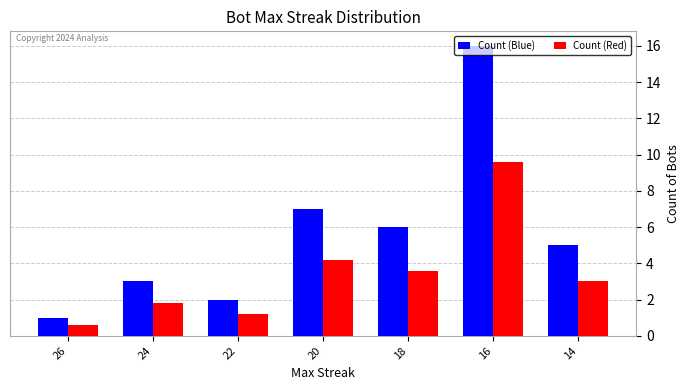

Reading left to right, list all the values displayed in this chart.

Count (Blue): 26=1.0	24=3.0	22=2.0	20=7.0	18=6.0	16=16.0	14=5.0
Count (Red): 26=0.6	24=1.8	22=1.2	20=4.2	18=3.6	16=9.6	14=3.0